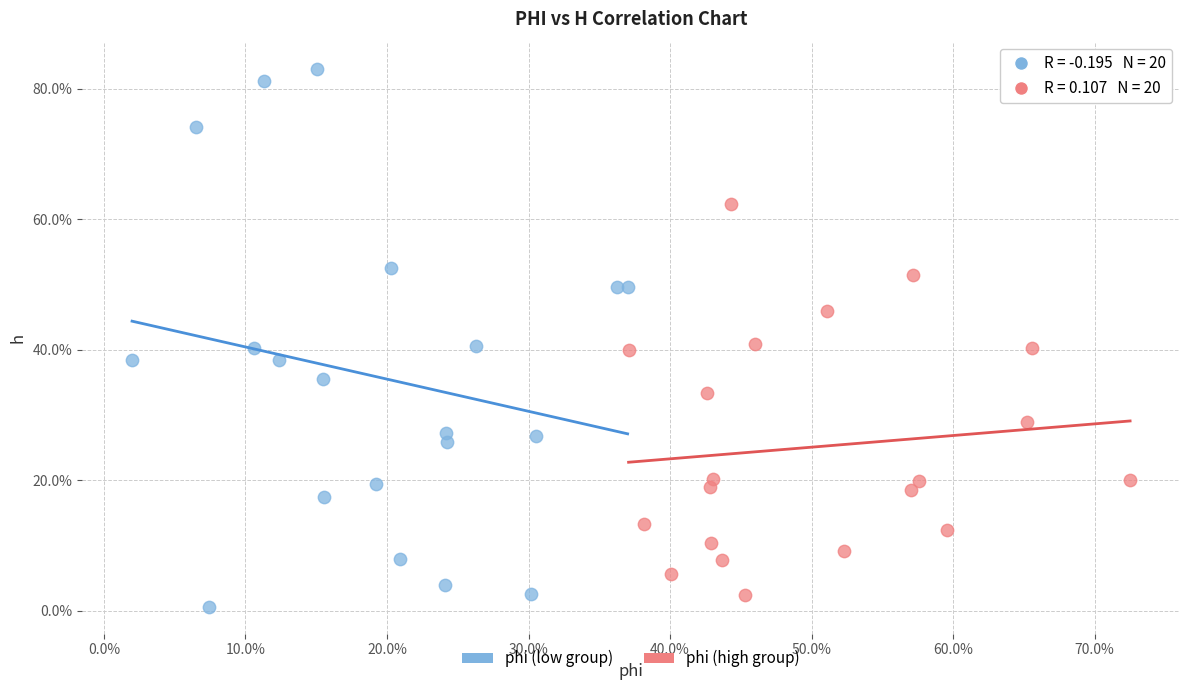

What are all the series names shown in the legend?

phi (low group), phi (high group)